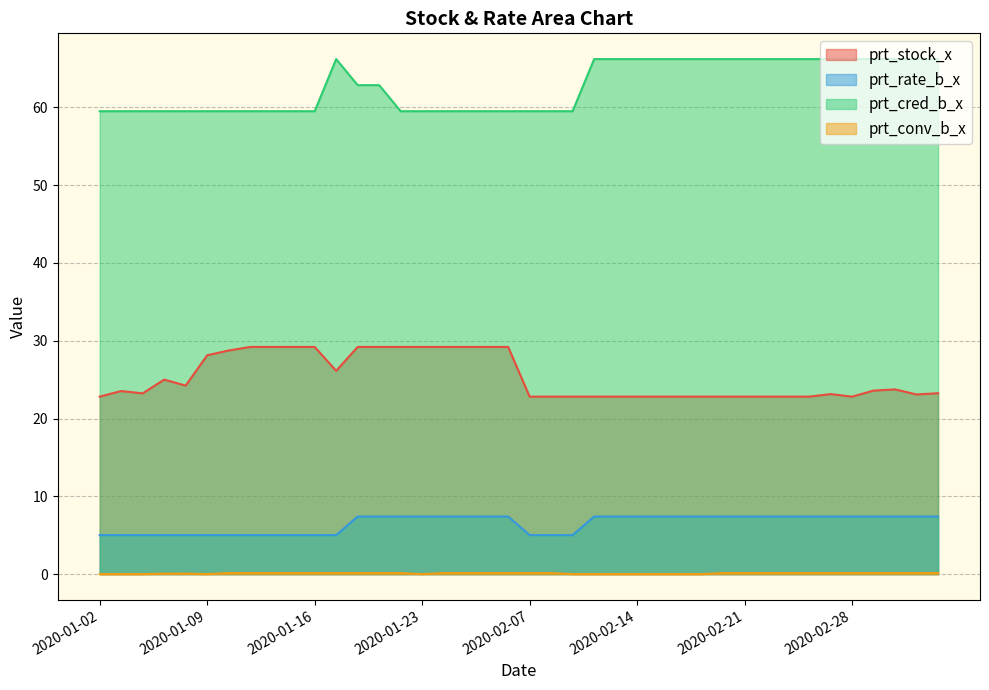

Which category has the highest value across all series?

2020-01-17